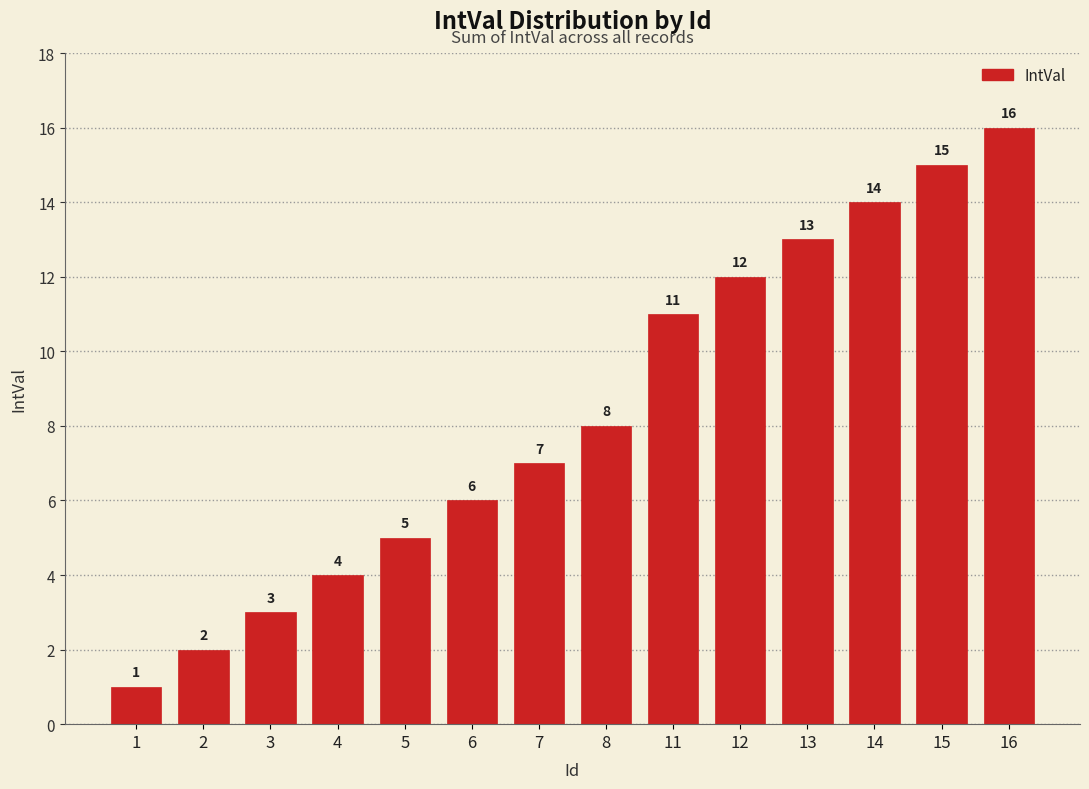

What is the value of the 5th bar from the left?

5